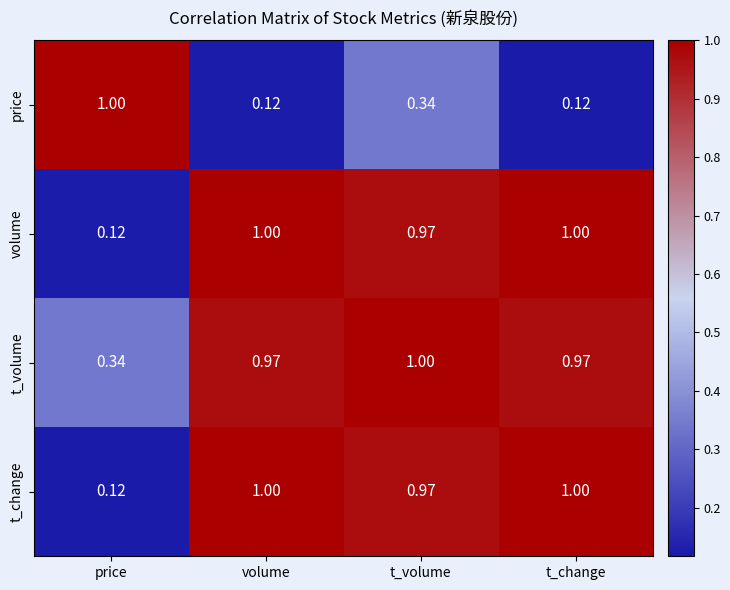

Which series changed the most between volume and t_volume?

price